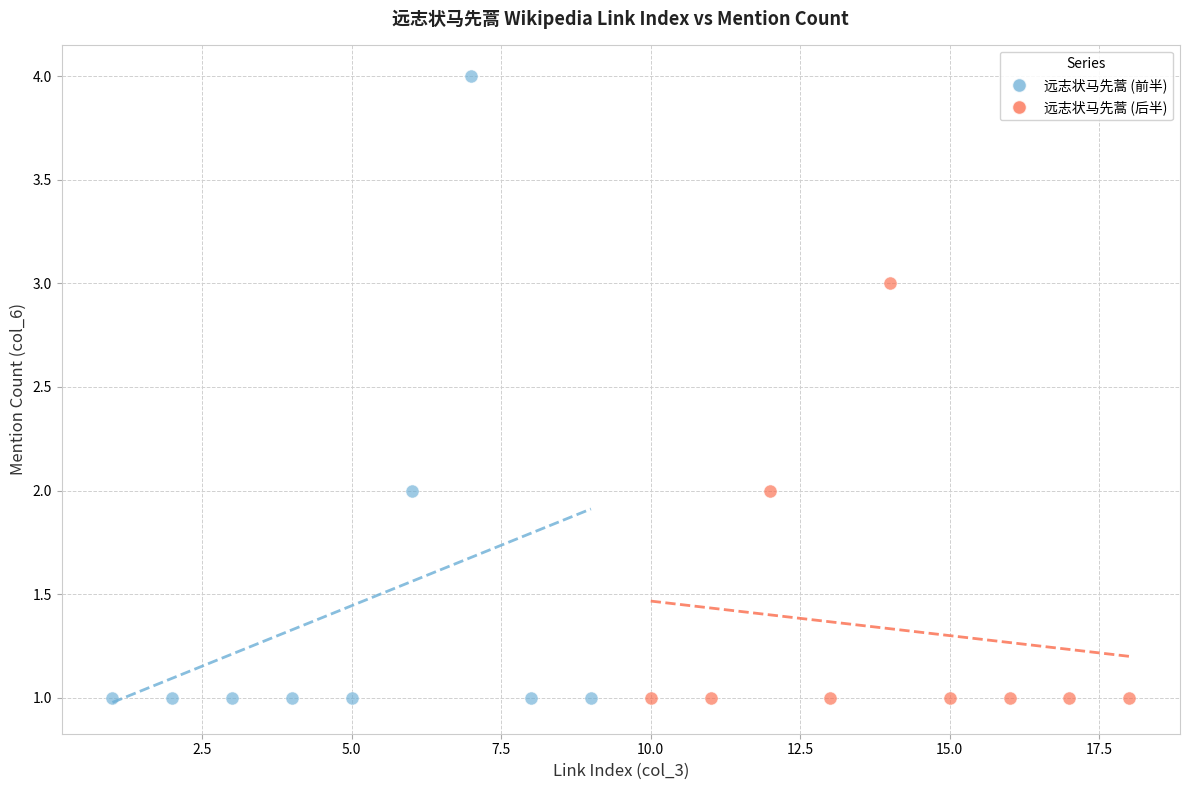

Which series has the largest Y range (max minus min)?

远志状马先蒿 (前半)